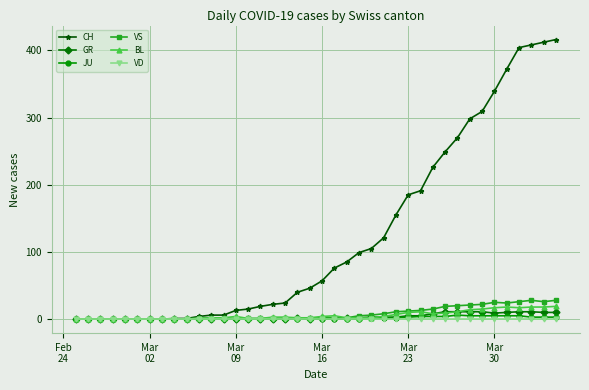

How many categories are shown in the chart?

40